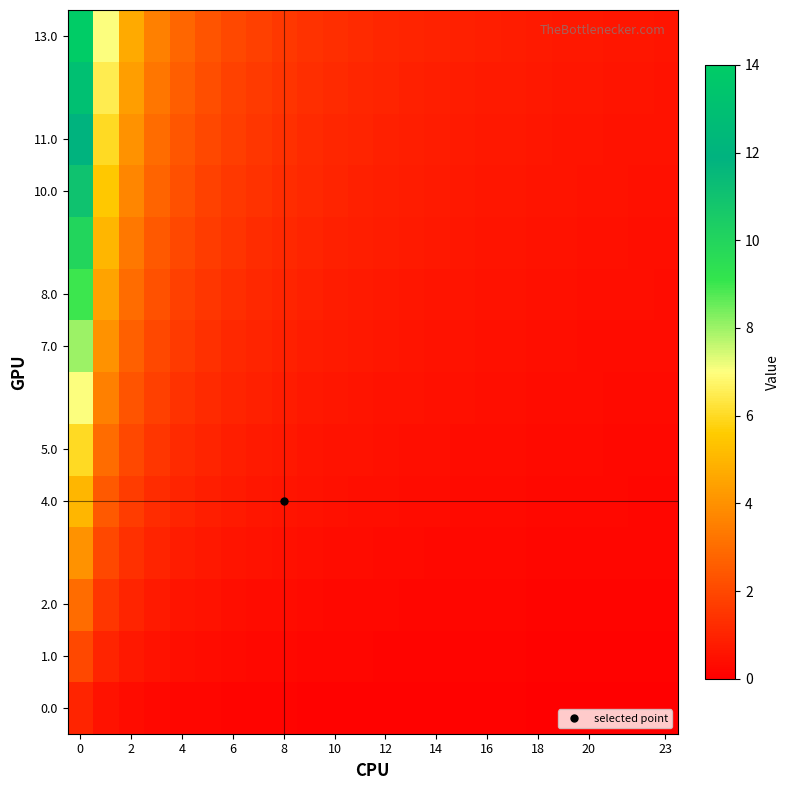

Which series has the widest spread of values?

13.0